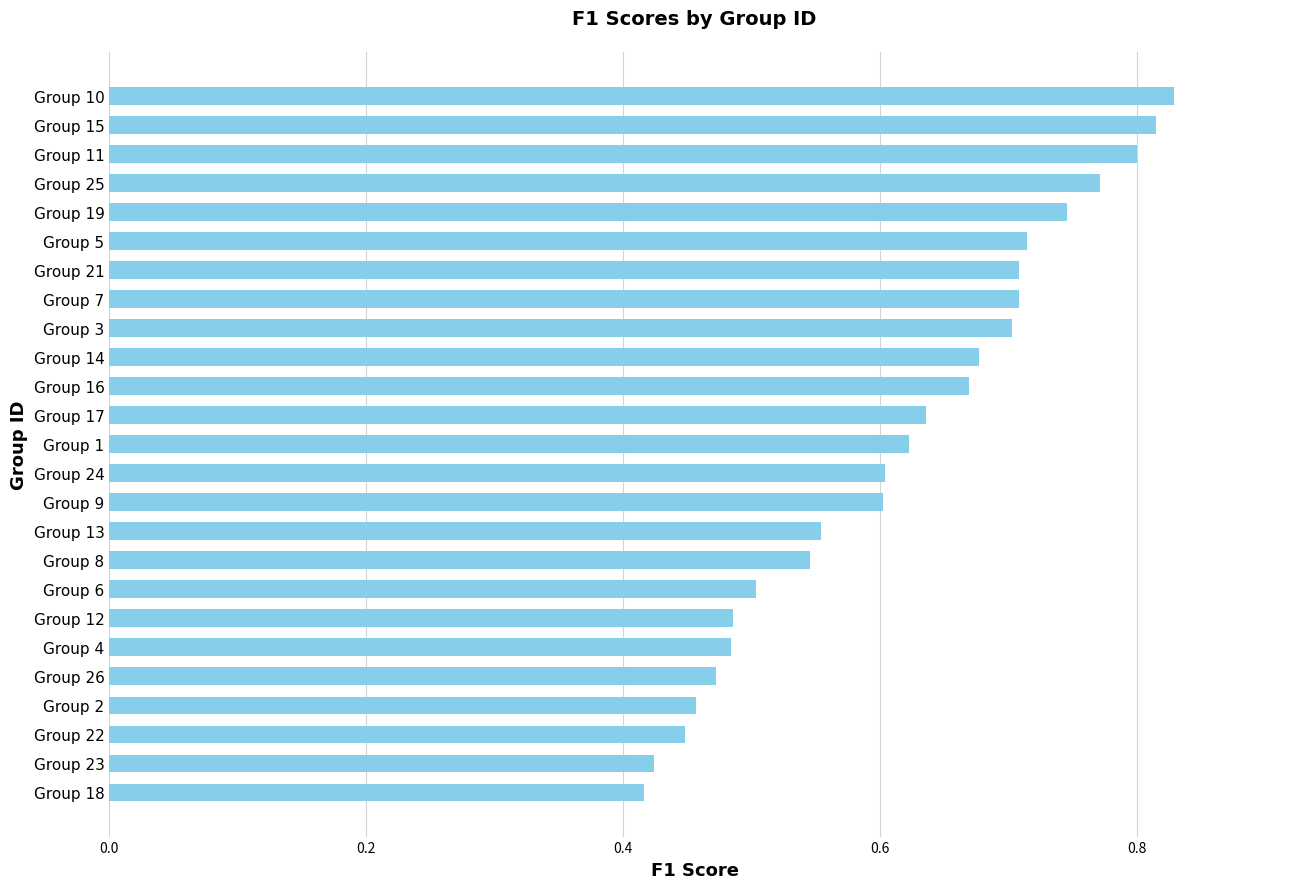

Which has a higher value, Group 8 or Group 24?

Group 24